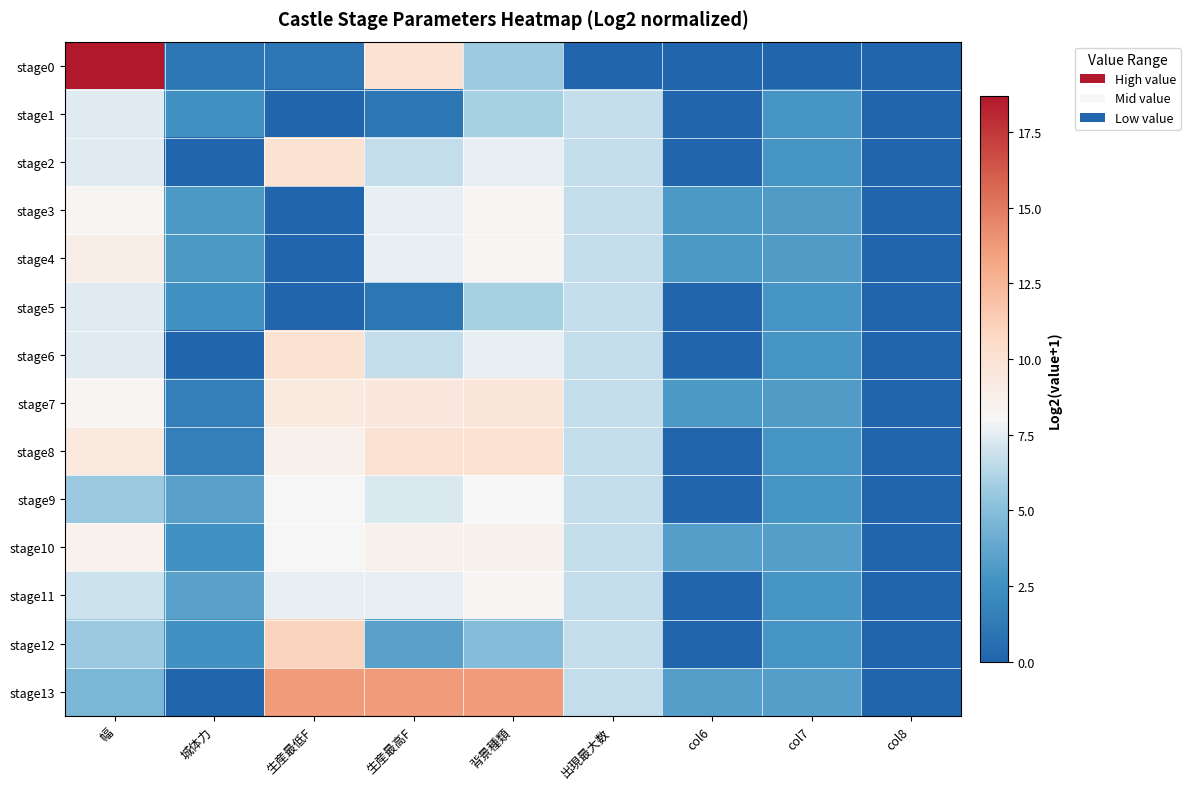

At which category is the sum across all series the highest?

幅